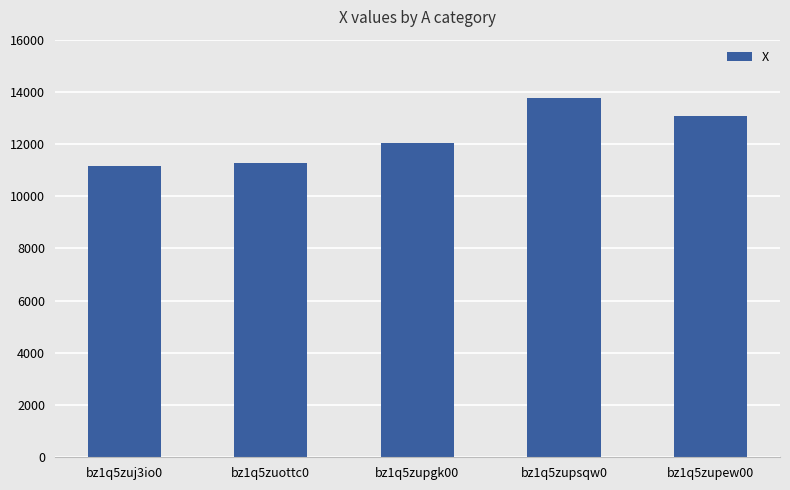

How many bars are there in total?

5